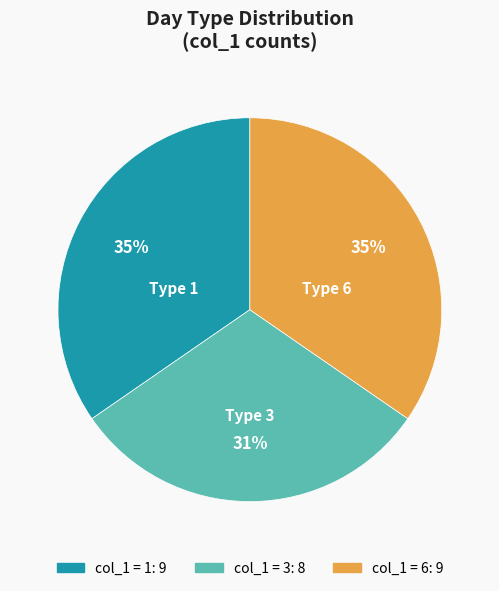

Is there a majority slice in this chart?

No